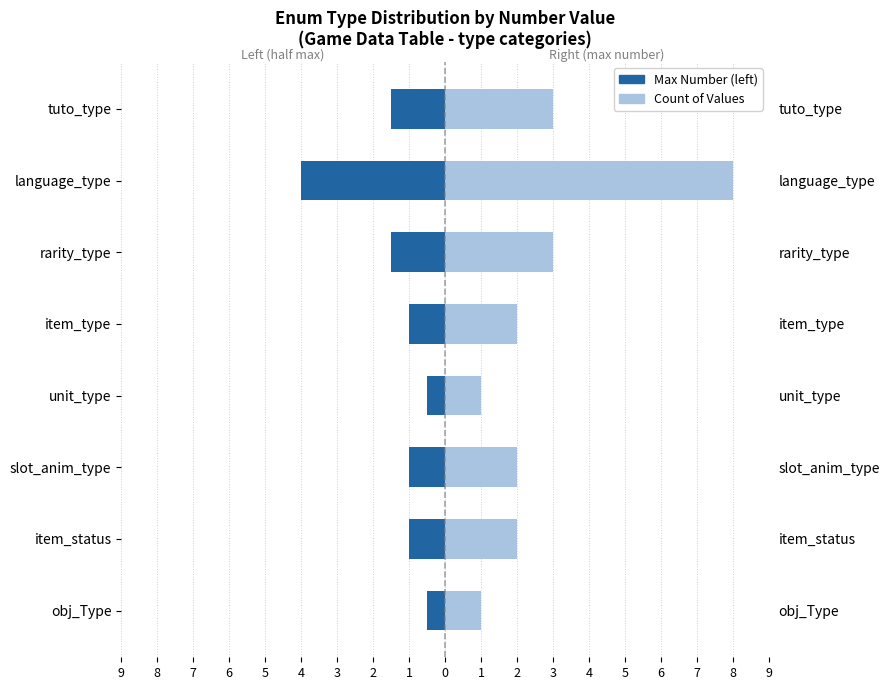

What value does the Count of Values series have at tuto_type?

3.0